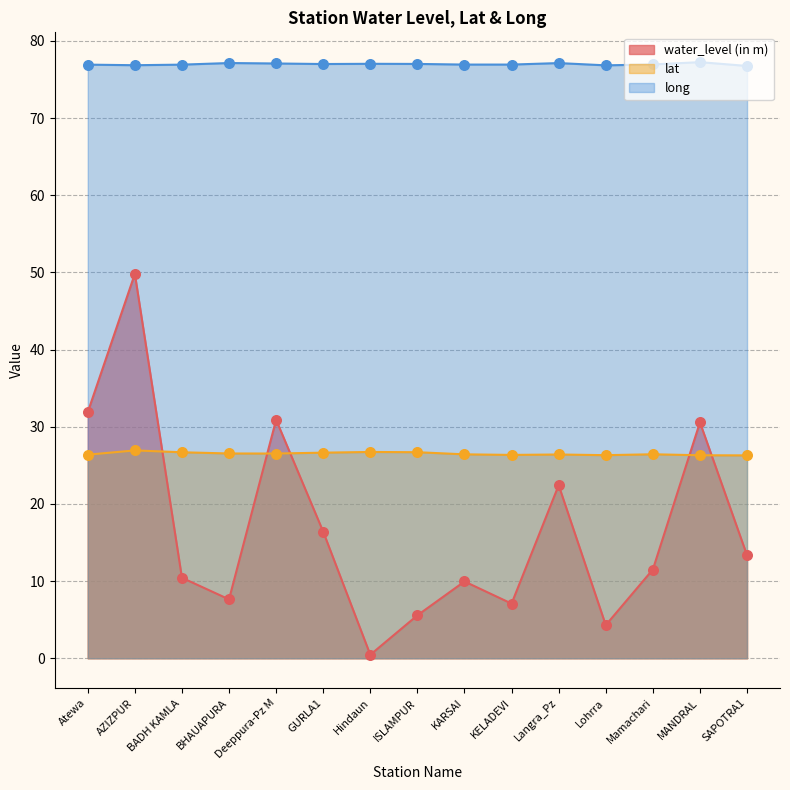

Is the value of lat at ISLAMPUR greater than the value of water_level (in m) at Mamachari?

Yes